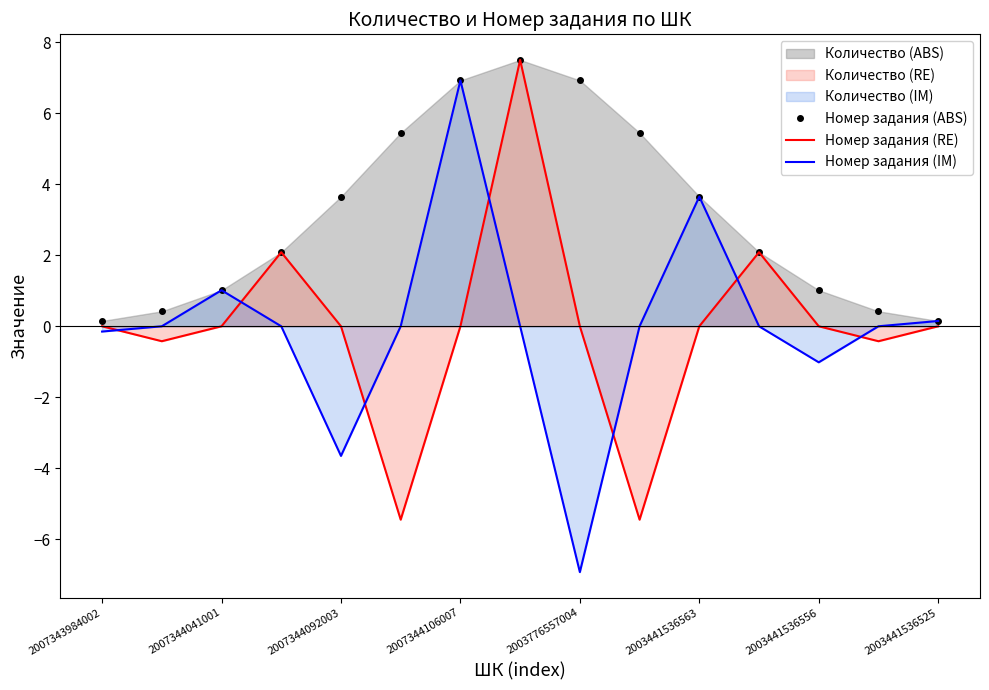

True or false: Номер задания (RE) has a value of 0.0 at 2003441536556.

True